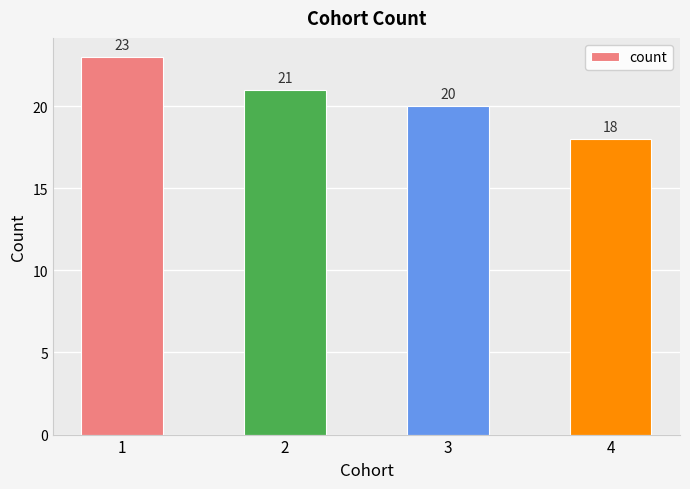

Where is the data nearest to the value 20?

3